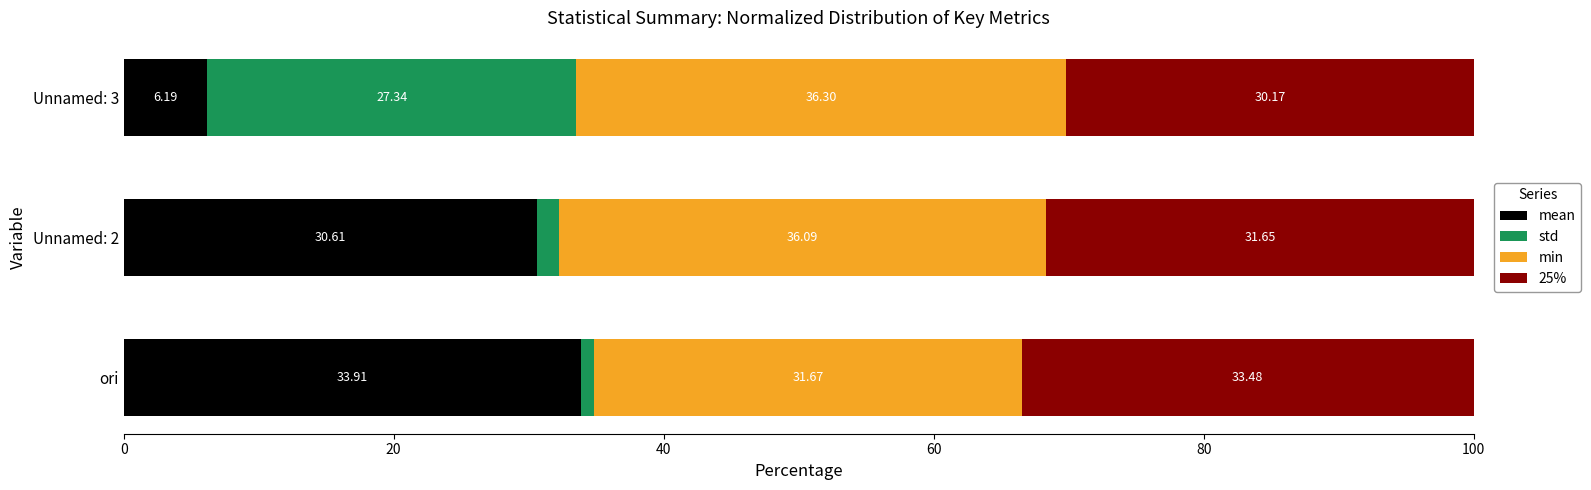

What is the sum of all mean values?

70.7